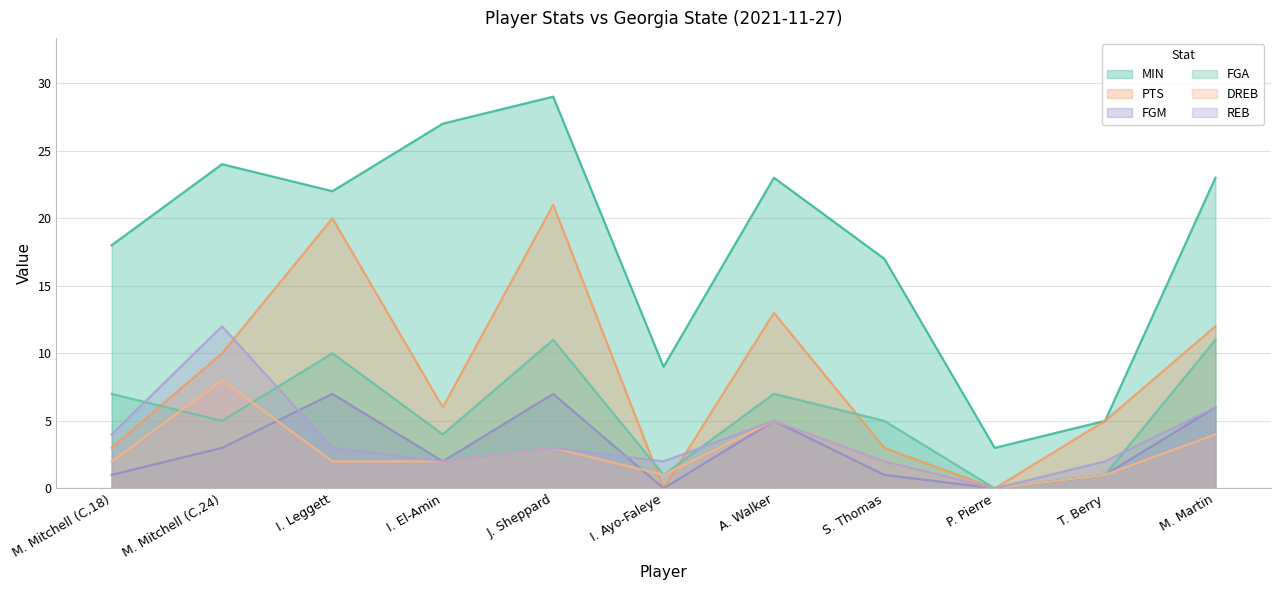

In REB, how many points are lower than both neighbors (excluding endpoints)?

3